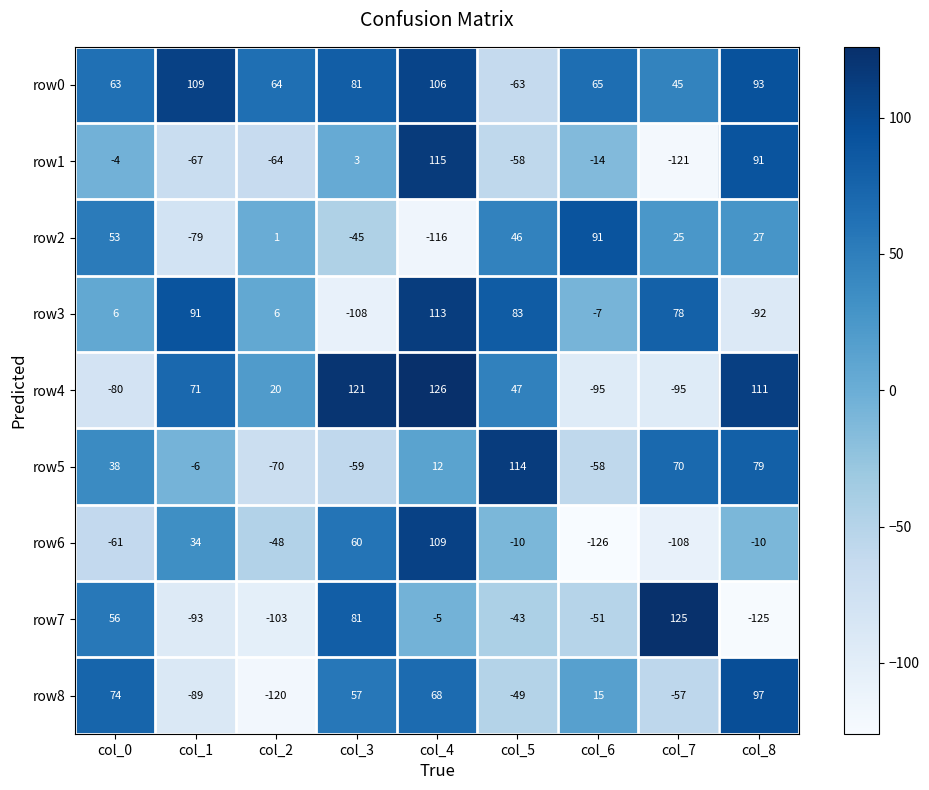

What is the difference between the maximum and minimum values in the row0 series?

172